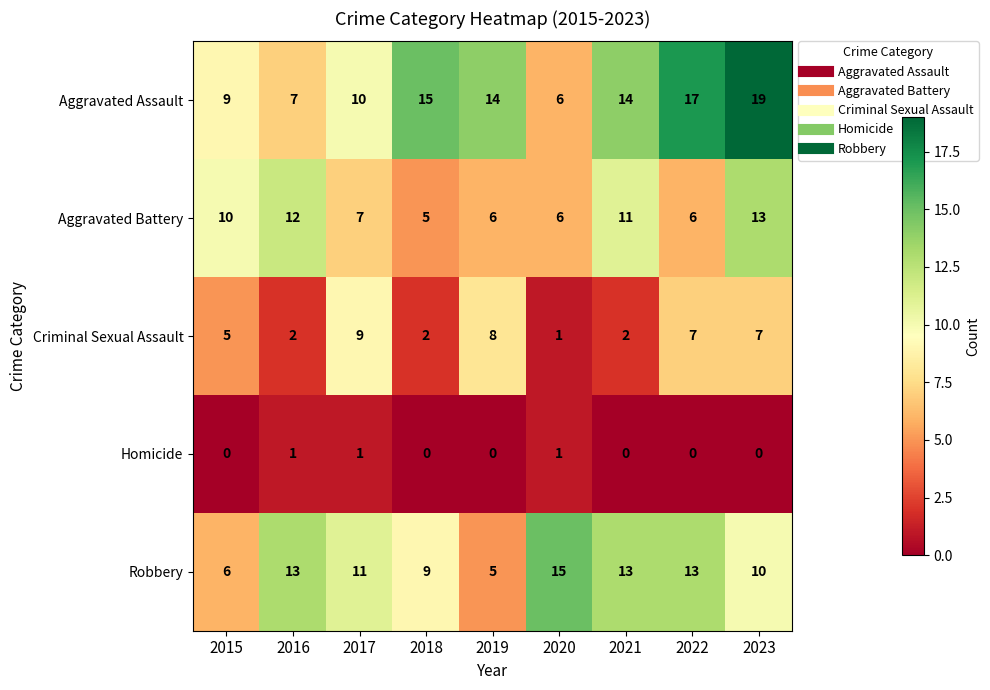

What is the difference between the highest and lowest values at 2023?

19